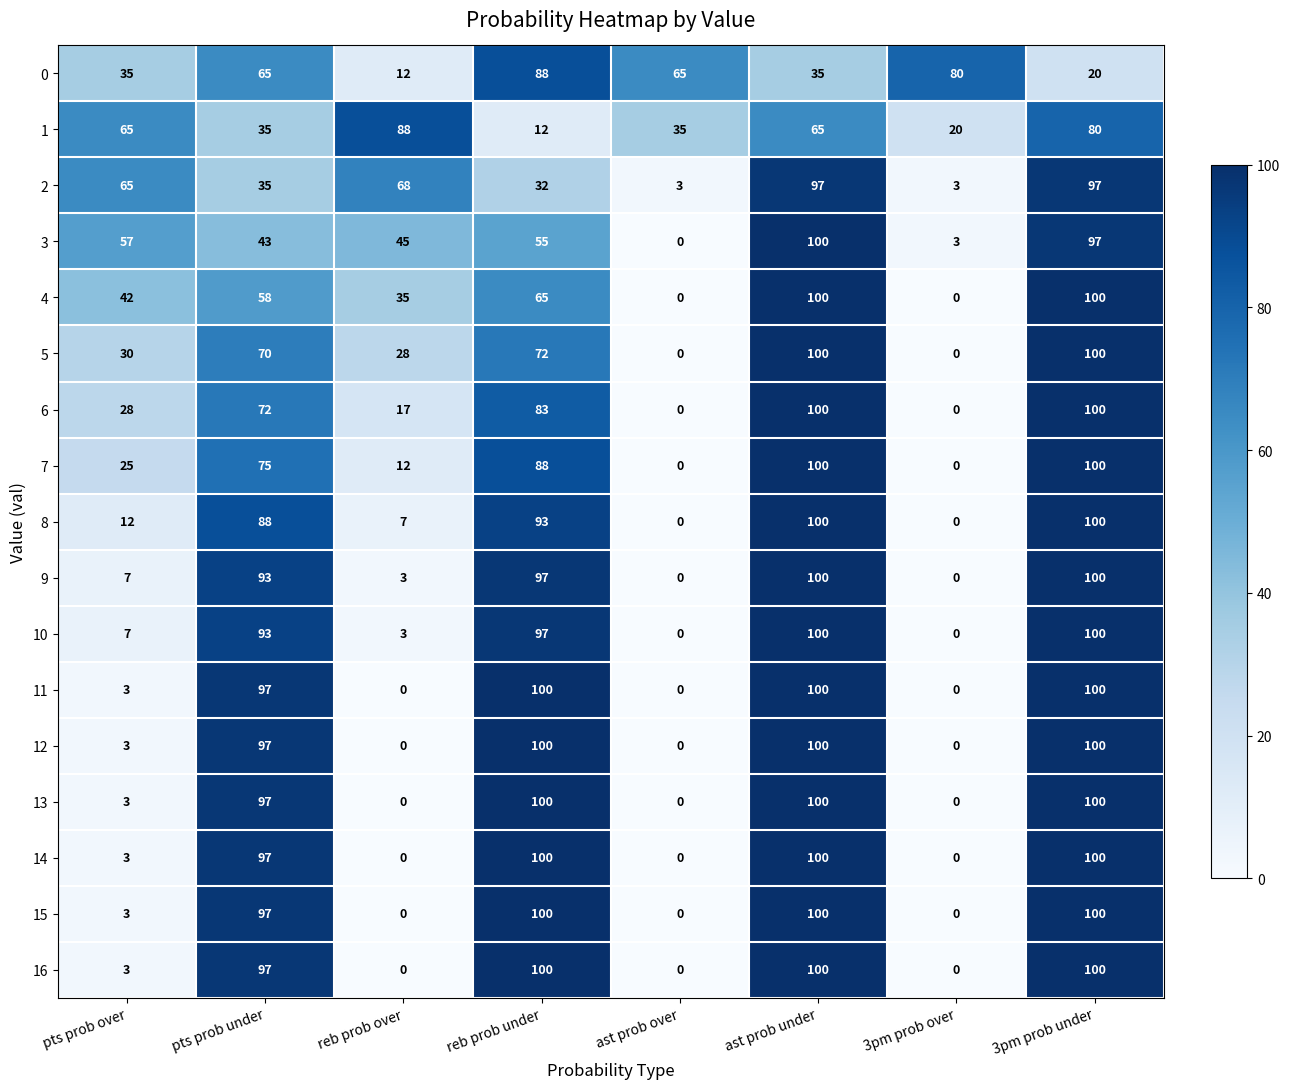

What is the difference between the second highest and minimum values in the 2 series?

94